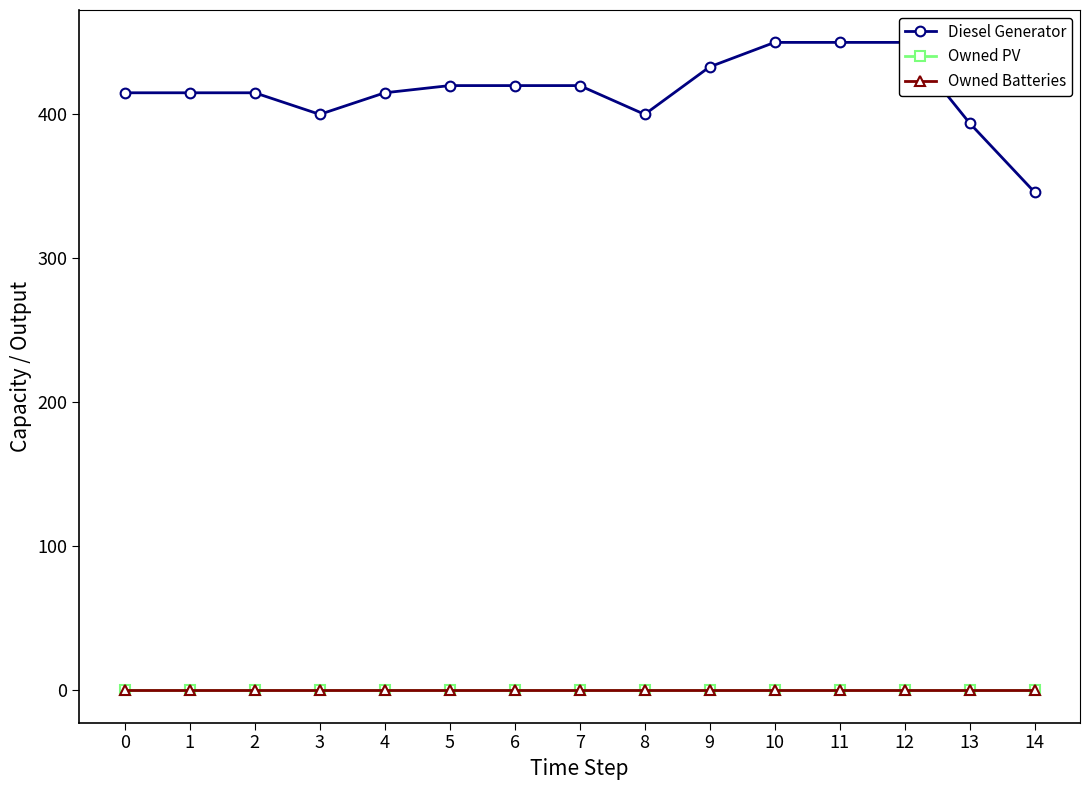

Does the chart display data point markers on the line(s)?

Yes